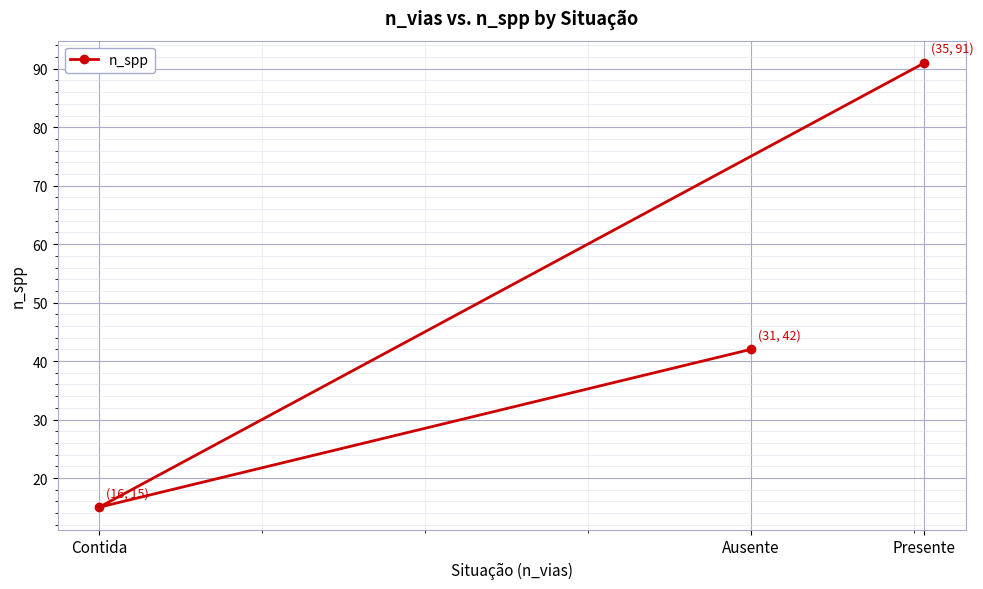

Where is the data nearest to the value 53?

Ausente